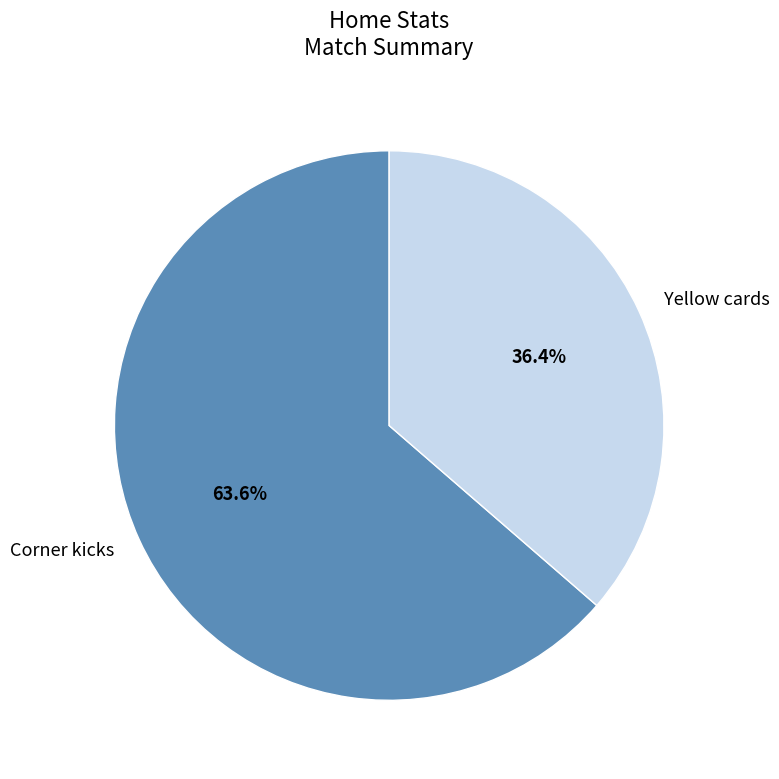

Rank the categories by value from highest to lowest.

Corner kicks, Yellow cards